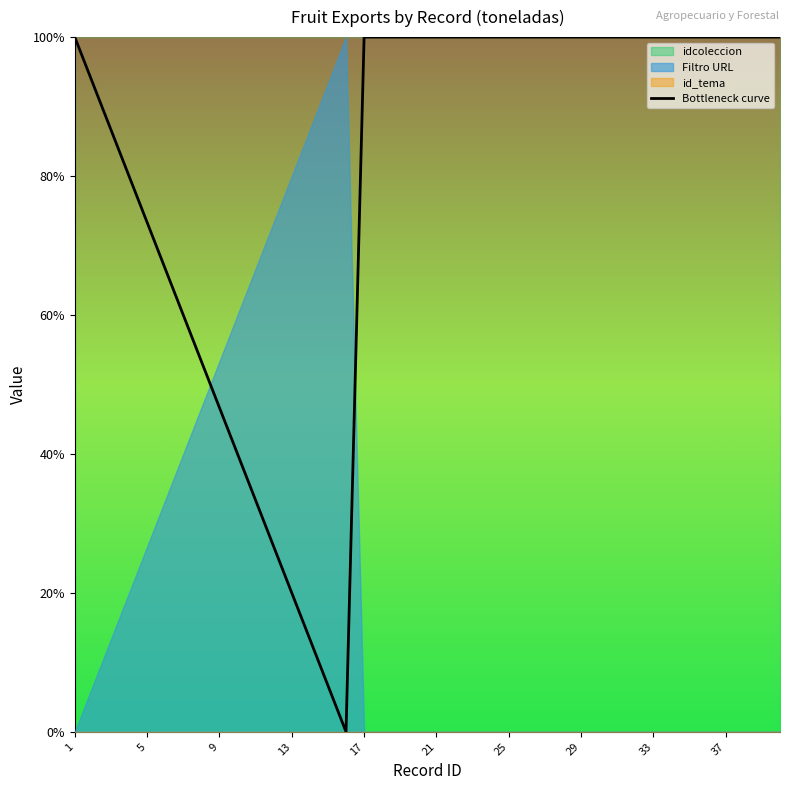

True or false: the data has more than 0 interior local peaks.

False